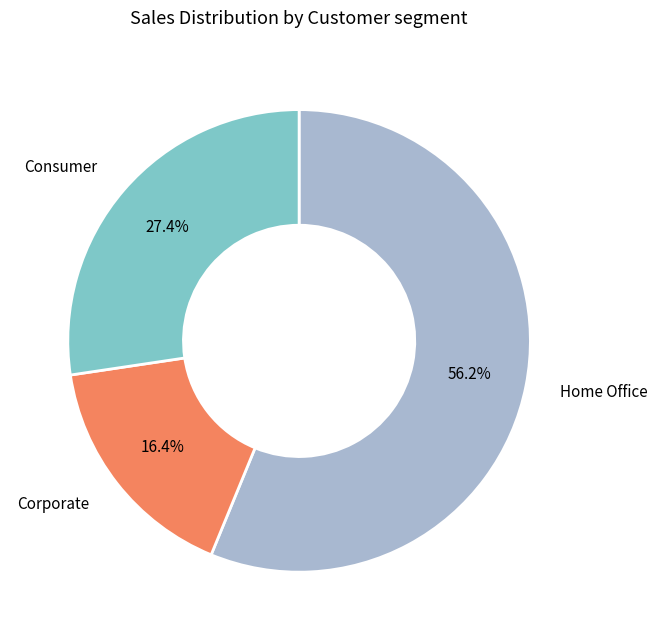

Is there any slice that represents more than half of the pie?

Yes